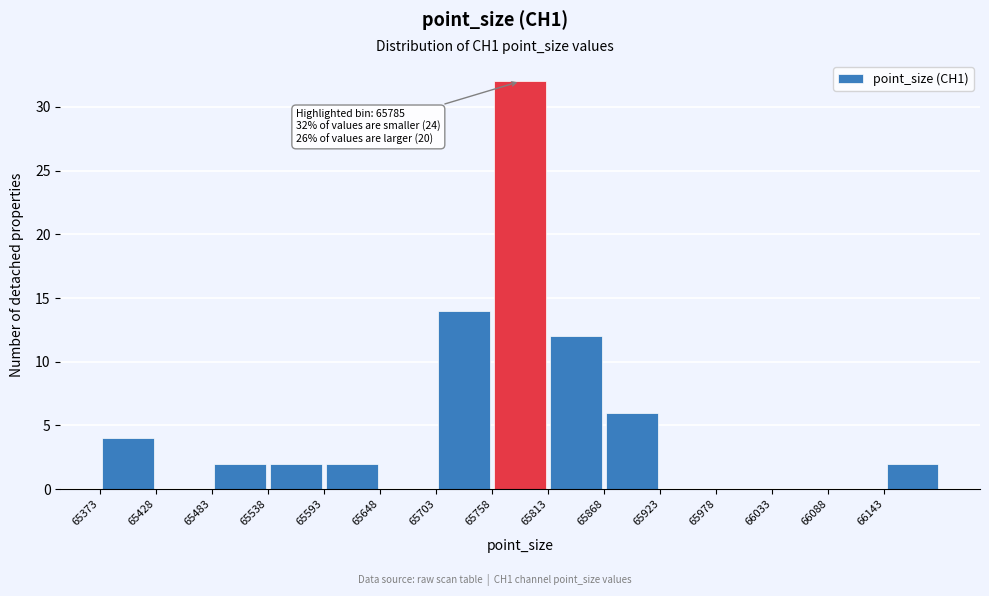

Over which range of the x-axis is the bar tallest?

65758 to 65813